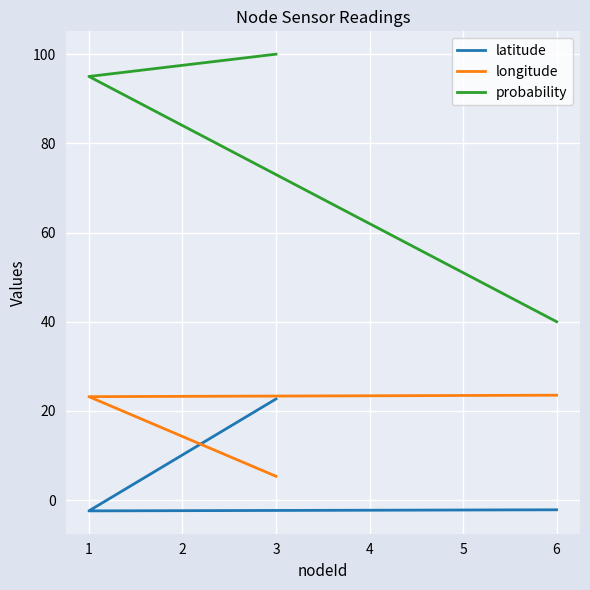

What is the value of the probability point at the 2nd from the left?

95.0